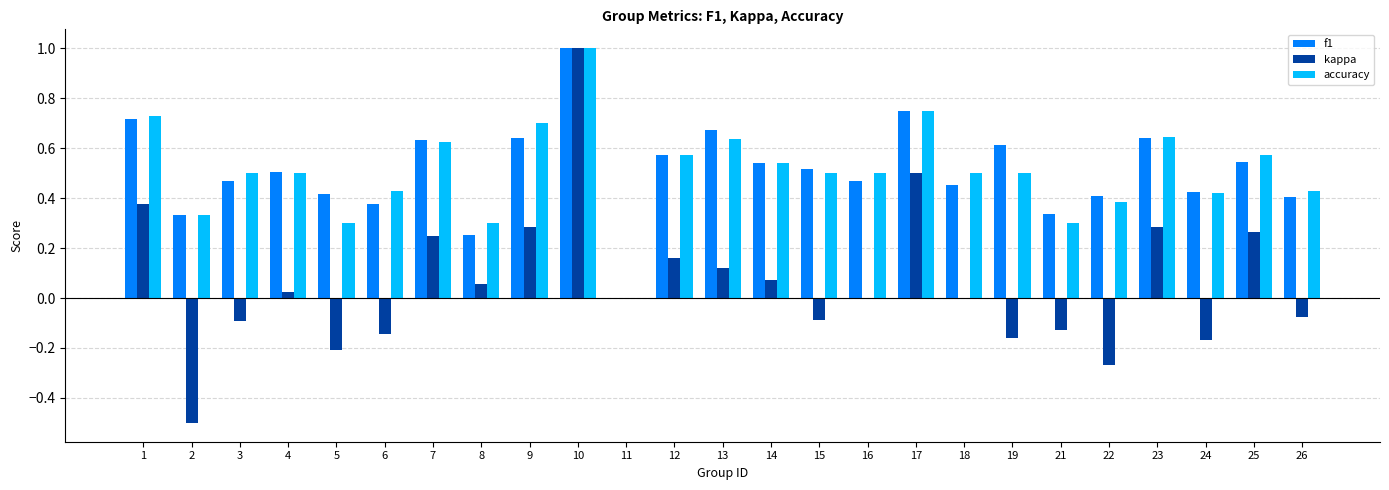

Is the value of kappa at 13 greater than the value of accuracy at 23?

No